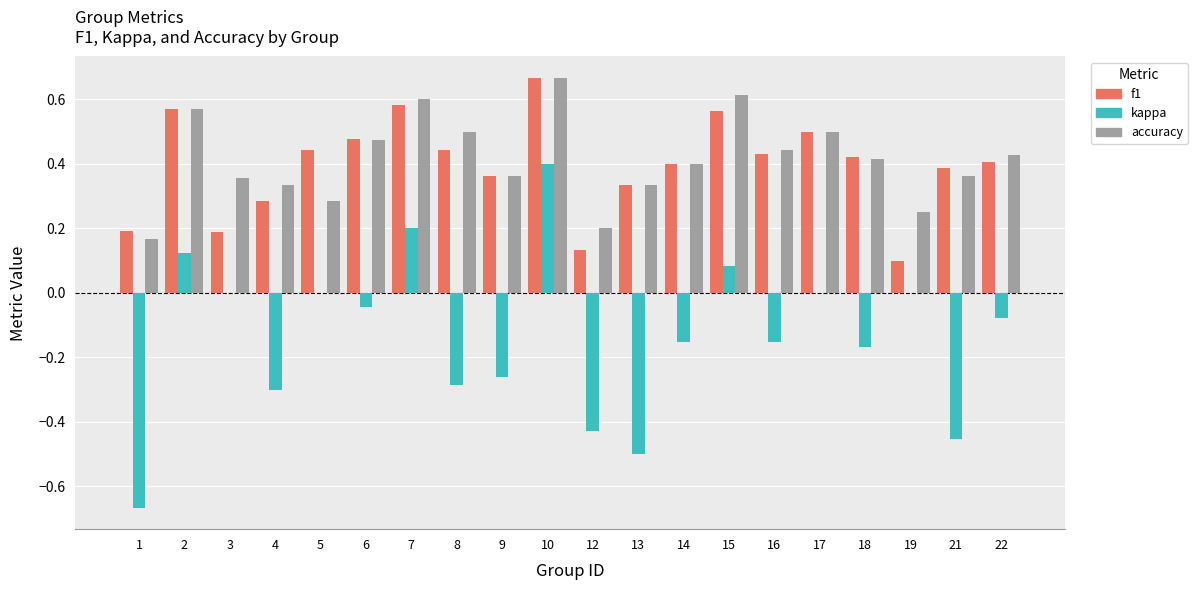

What is the sum of all kappa values?

-2.7